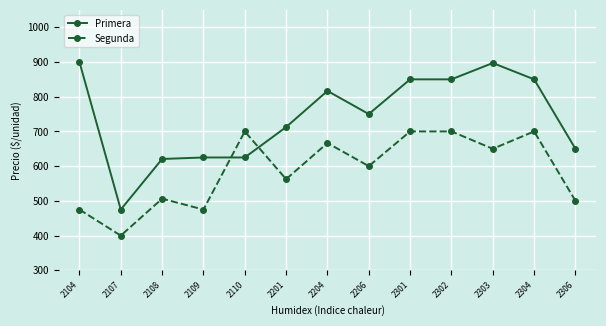

Where does the Segunda series first go above 600?

2110